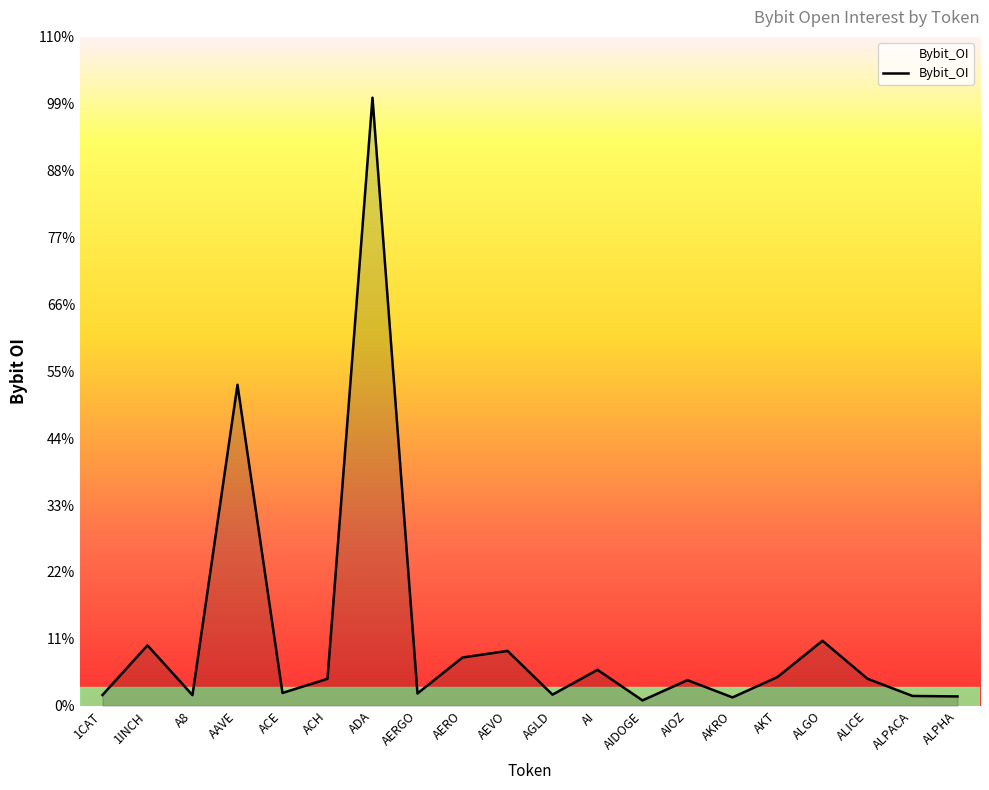

What is the approximate value at AERGO, to the nearest 50?

1400300